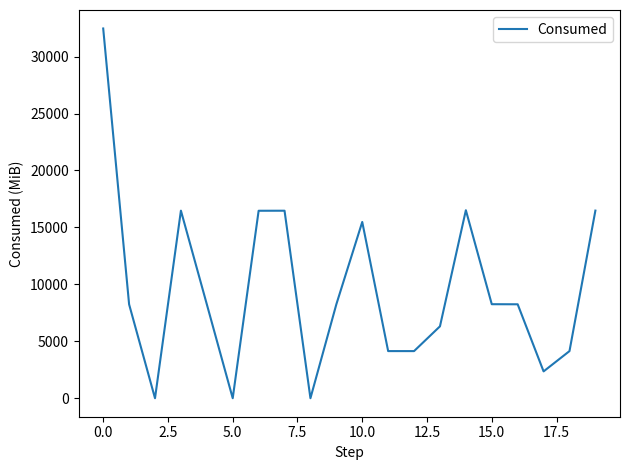

What is the difference between the maximum and minimum values?

32471